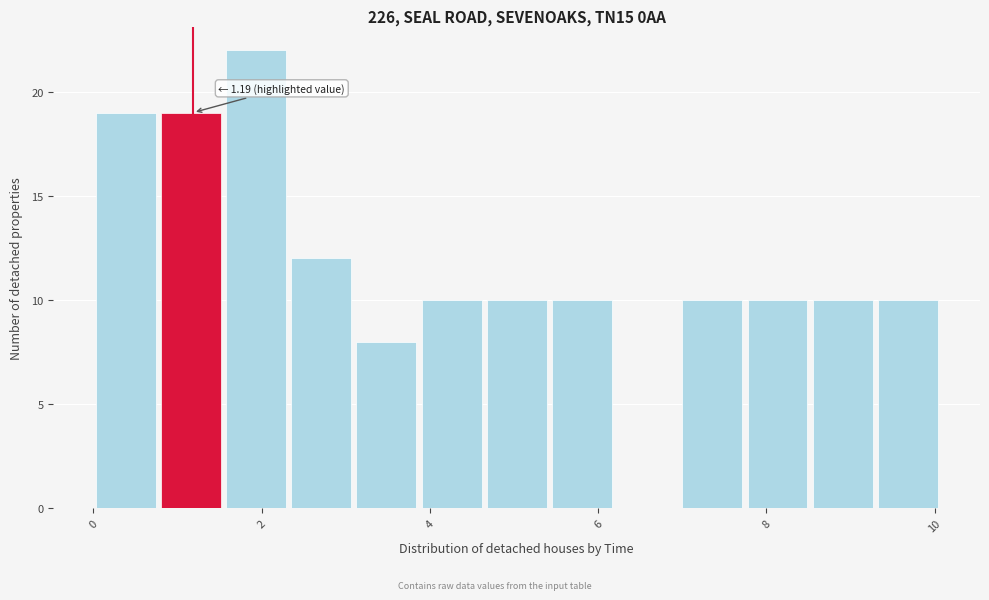

Read against the x-axis, roughly where is the centre of the tallest bar?

2.0